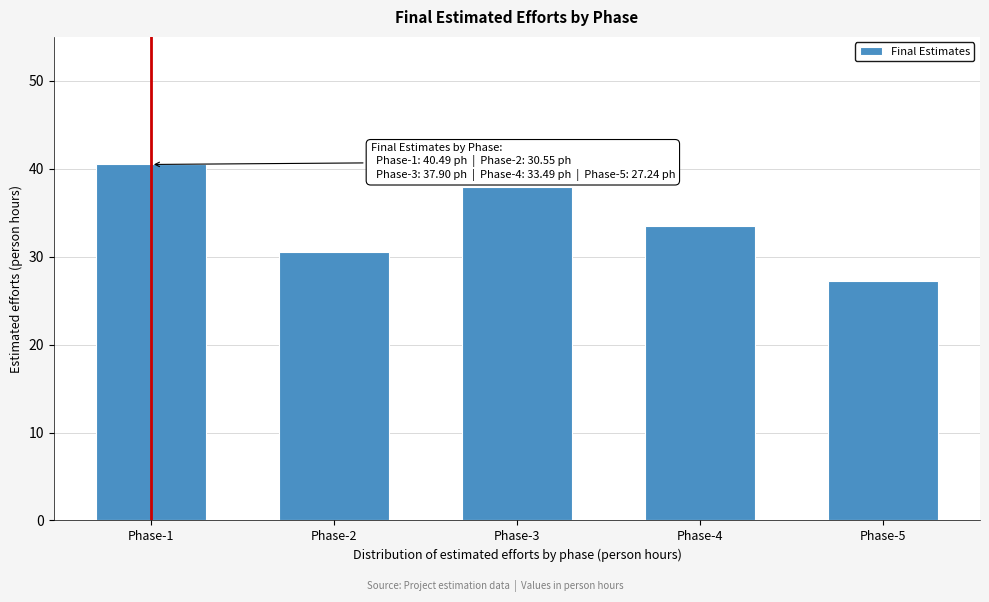

Reading left to right, what are all the values shown in this chart?

Phase-1=40.5	Phase-2=30.6	Phase-3=37.9	Phase-4=33.5	Phase-5=27.2